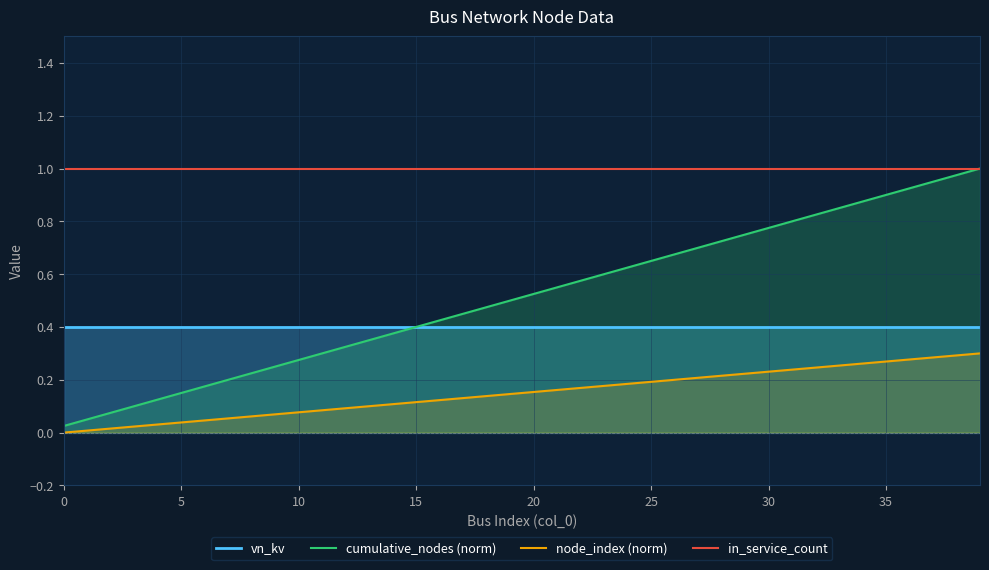

What is the difference between the maximum and minimum values in the node_index (norm) series?

0.3